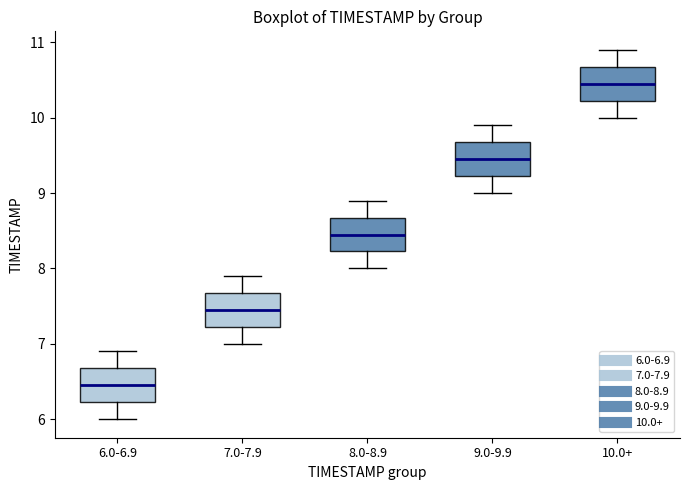

Which box has the lowest median line?

6.0-6.9